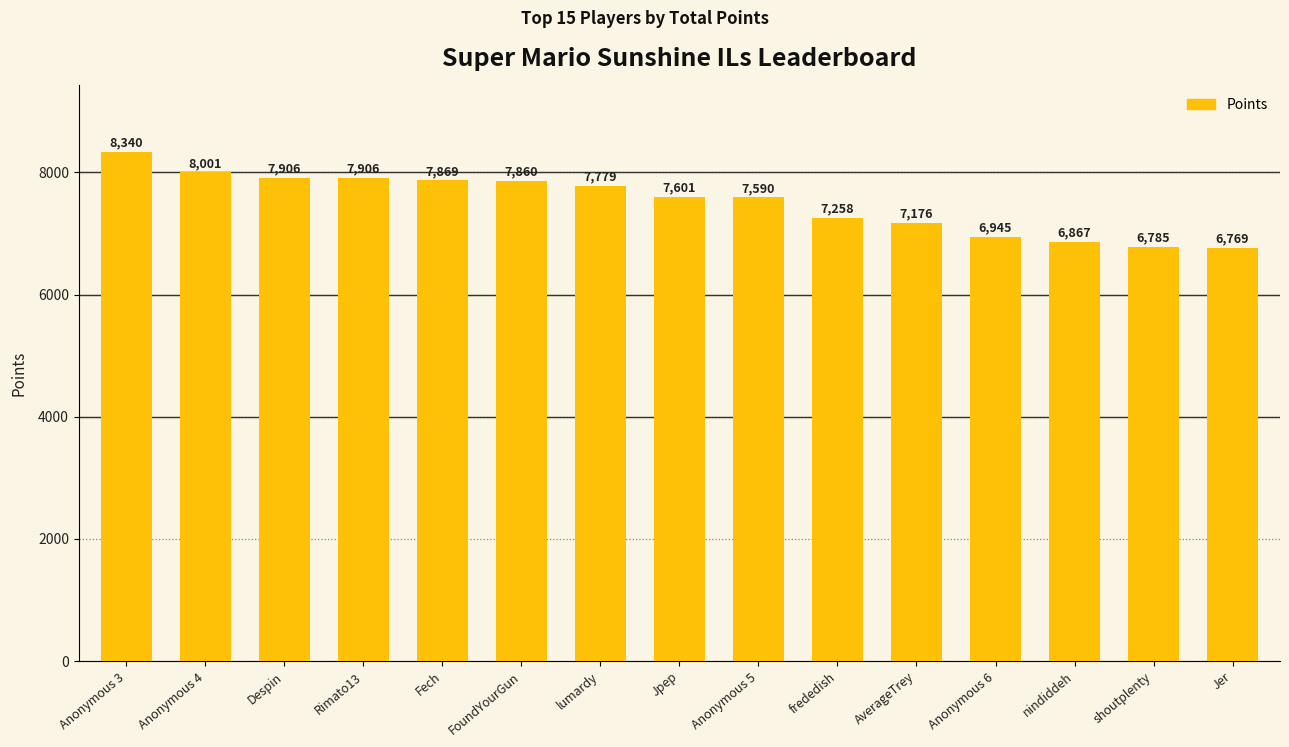

Reading left to right, extract all data points from this chart.

Anonymous 3=8340	Anonymous 4=8001	Despin=7906	Rimato13=7906	Fech=7869	FoundYourGun=7860	lumardy=7779	Jpep=7601	Anonymous 5=7590	frededish=7258	AverageTrey=7176	Anonymous 6=6945	nindiddeh=6867	shoutplenty=6785	Jer=6769